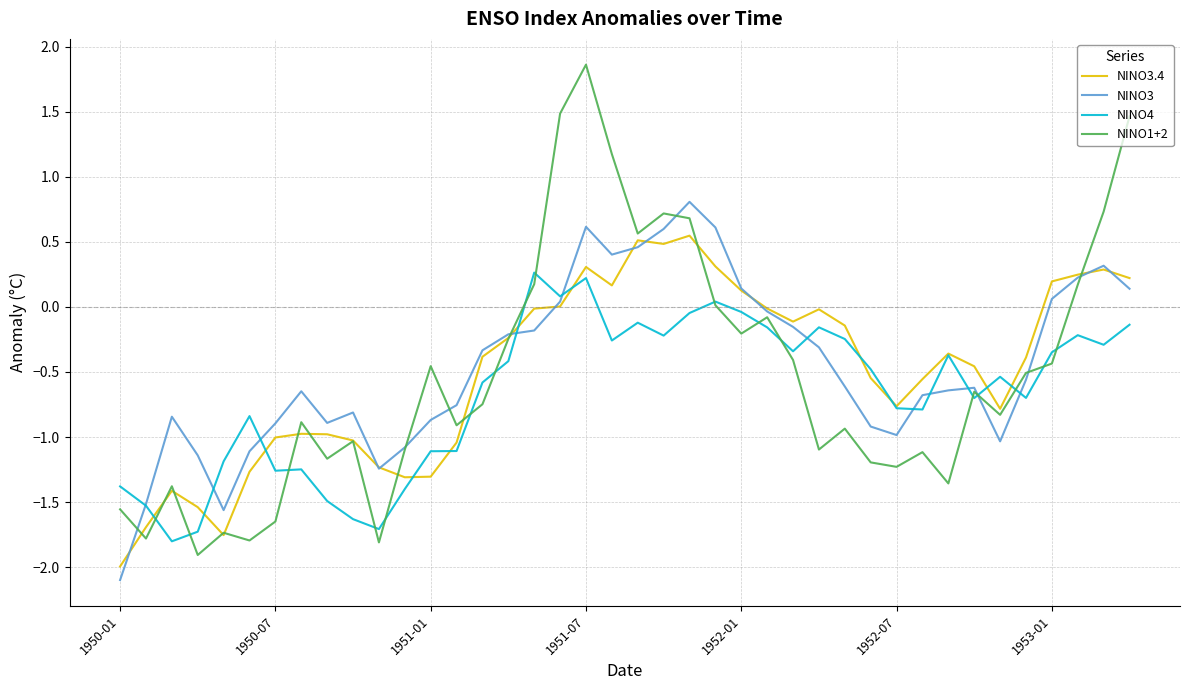

What is the greatest value displayed?

1.9